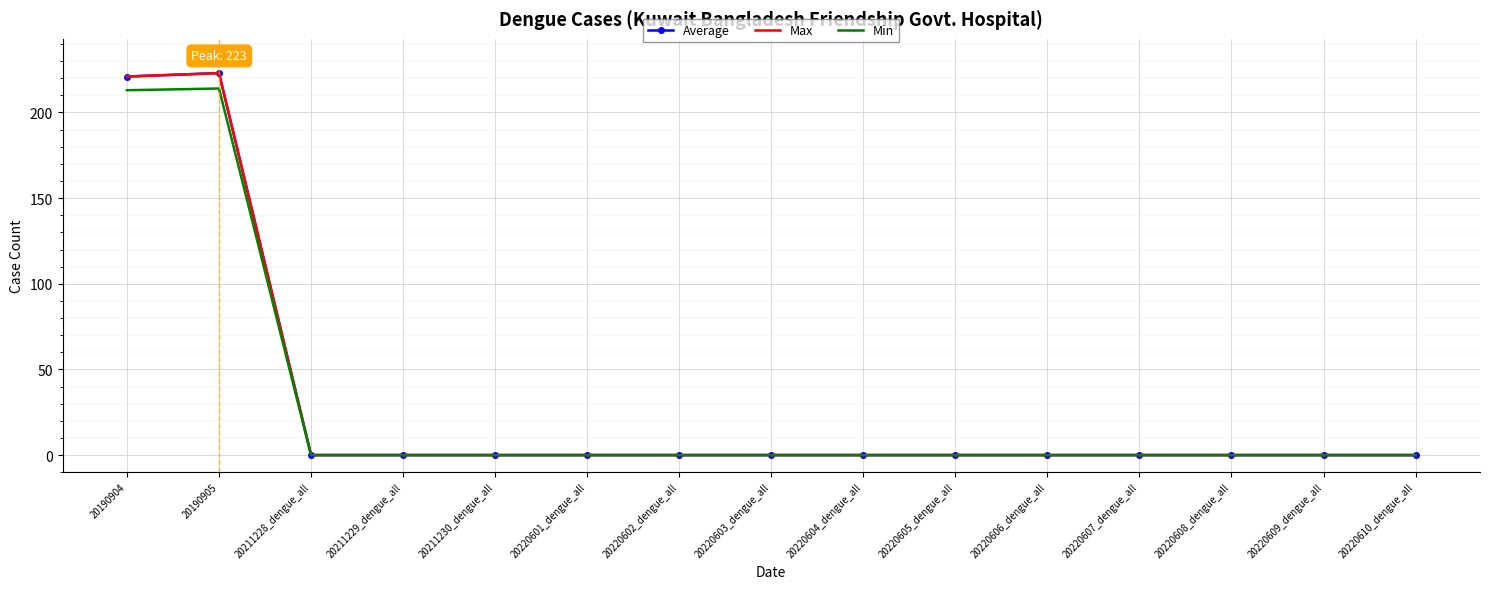

In Max, how many points are higher than both neighbors (excluding endpoints)?

1